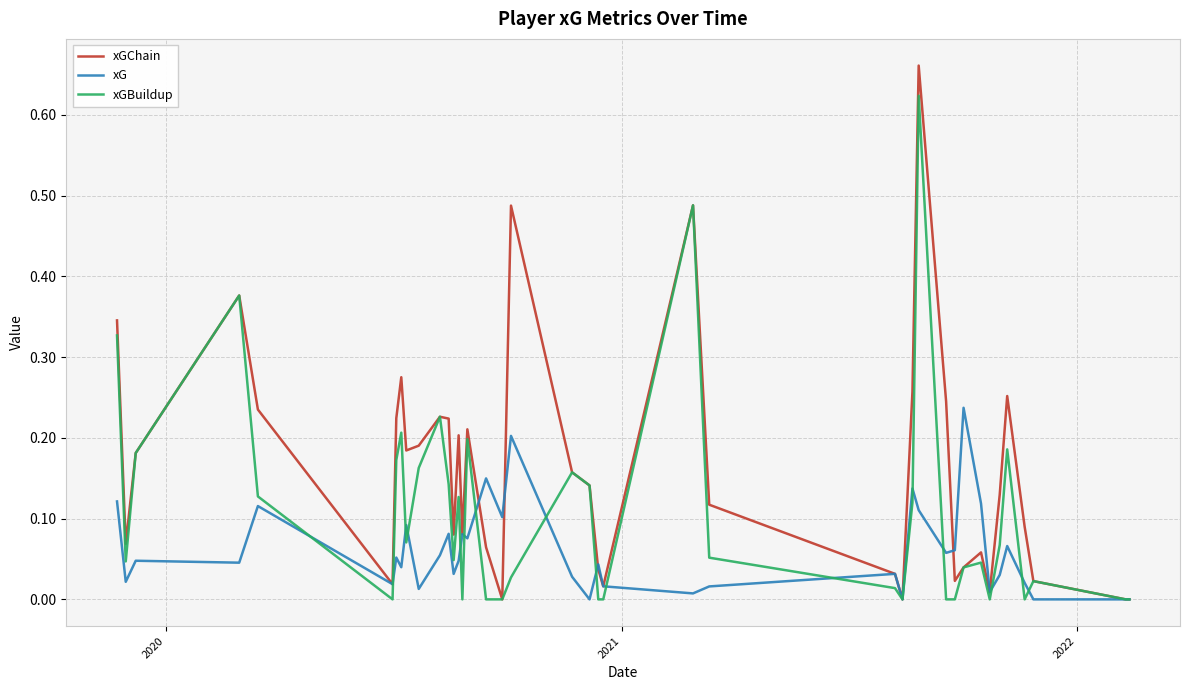

Rank the series by their maximum value, from highest to lowest.

xGChain, xGBuildup, xG